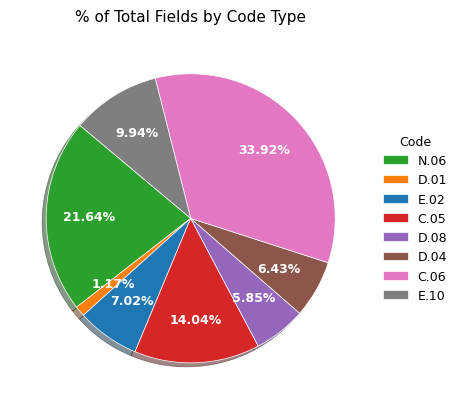

Rank the categories by value from lowest to highest.

D.01, D.08, D.04, E.02, E.10, C.05, N.06, C.06